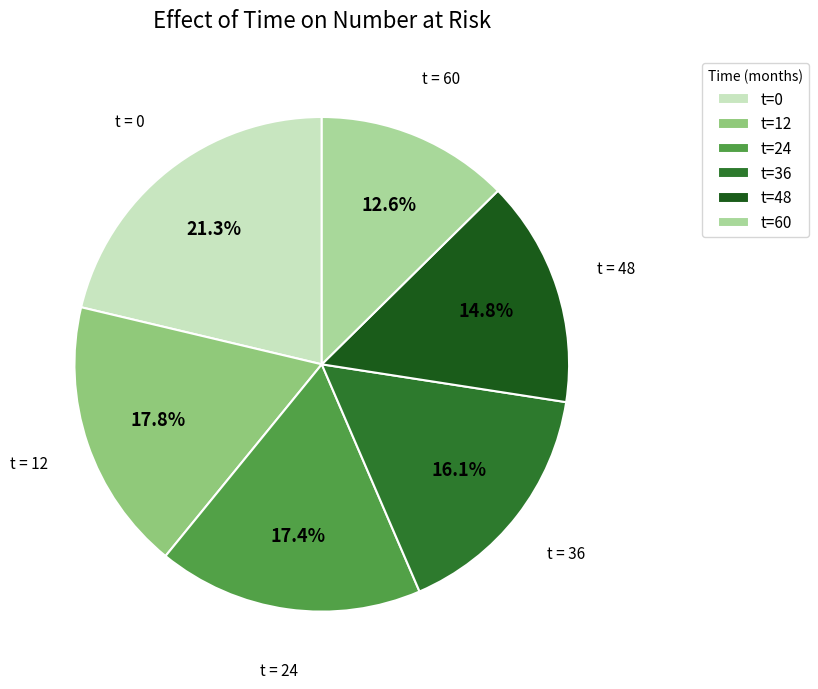

Approximately how many times larger is the value at t=60 compared to t=0?

0.6